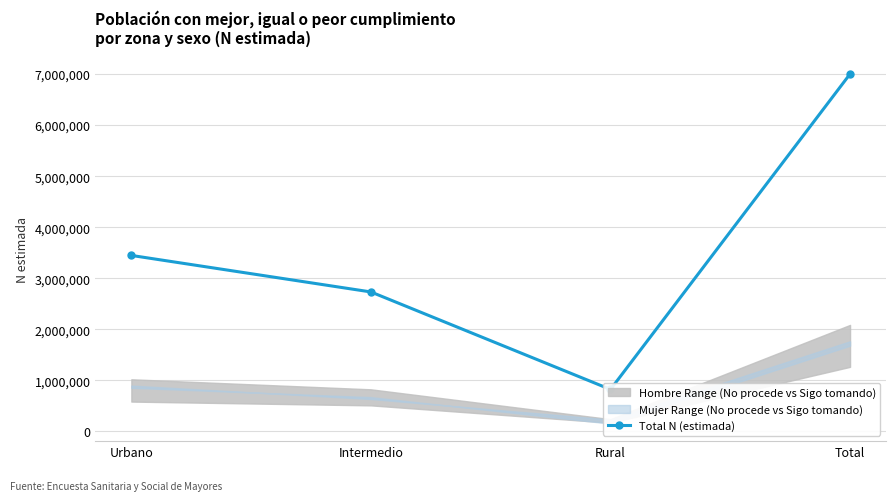

How many lines are shown in the chart?

1